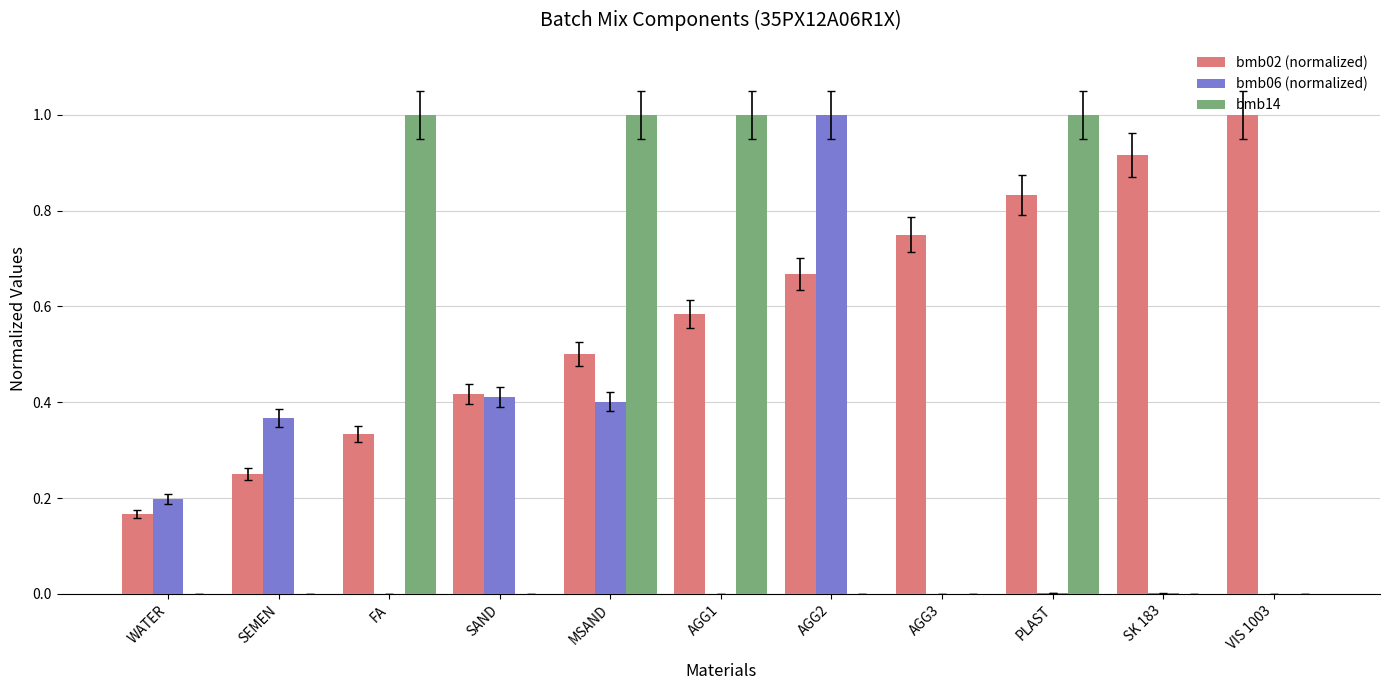

At which label is bmb02 (normalized) closest to 0?

WATER